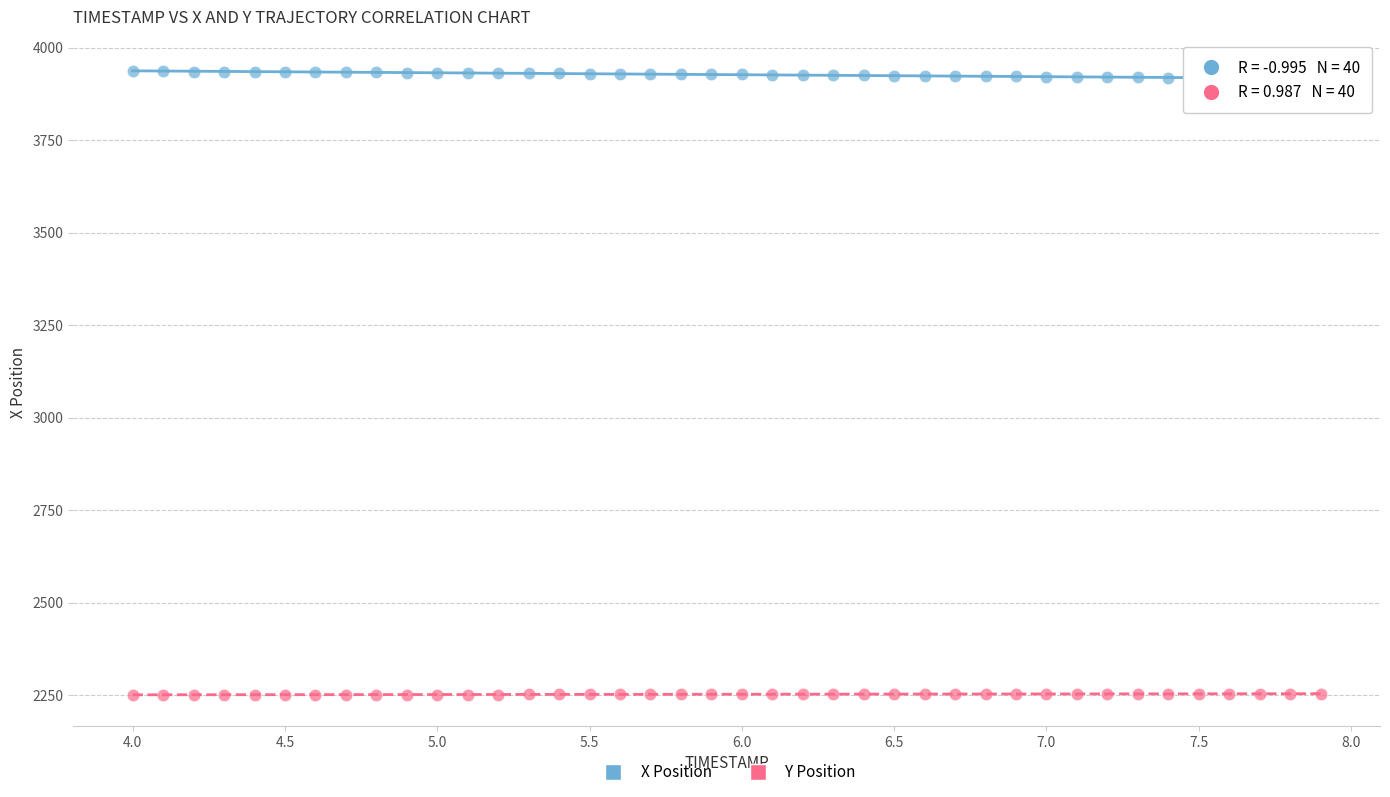

Which series reaches the minimum Y coordinate?

Y Position